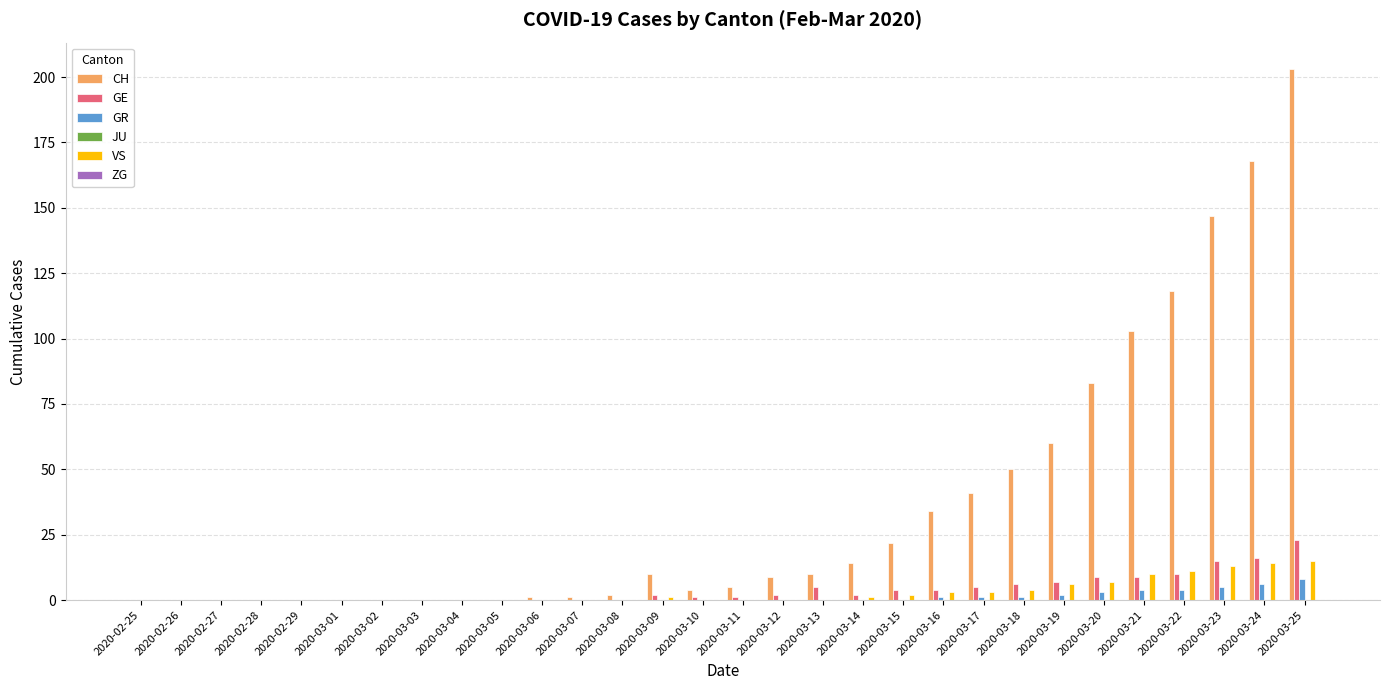

Which series changed the most between 2020-02-27 and 2020-03-09?

CH